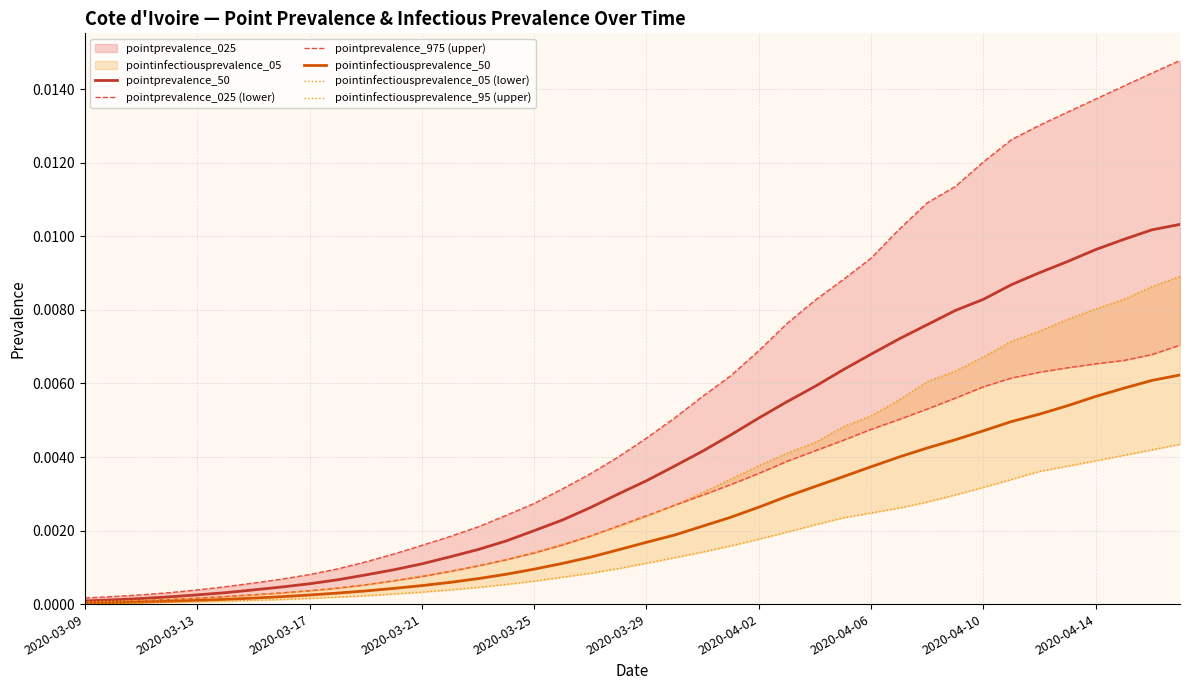

Rank the series by their maximum value, from lowest to highest.

pointinfectiousprevalence_05 (lower), pointinfectiousprevalence_50, pointprevalence_025 (lower), pointinfectiousprevalence_95 (upper), pointprevalence_50, pointprevalence_975 (upper)